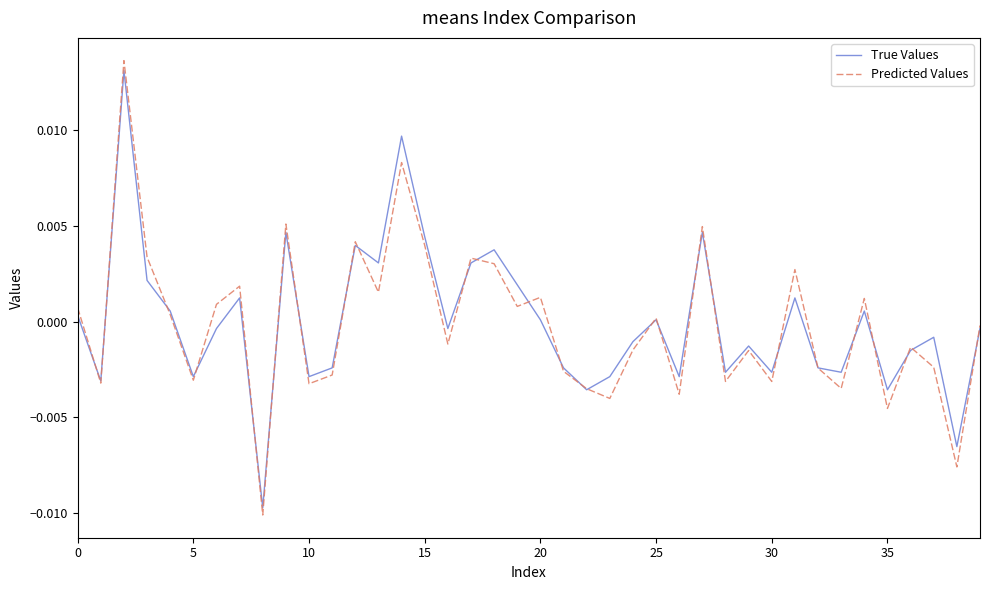

Which series has the largest range (max minus min)?

Predicted Values